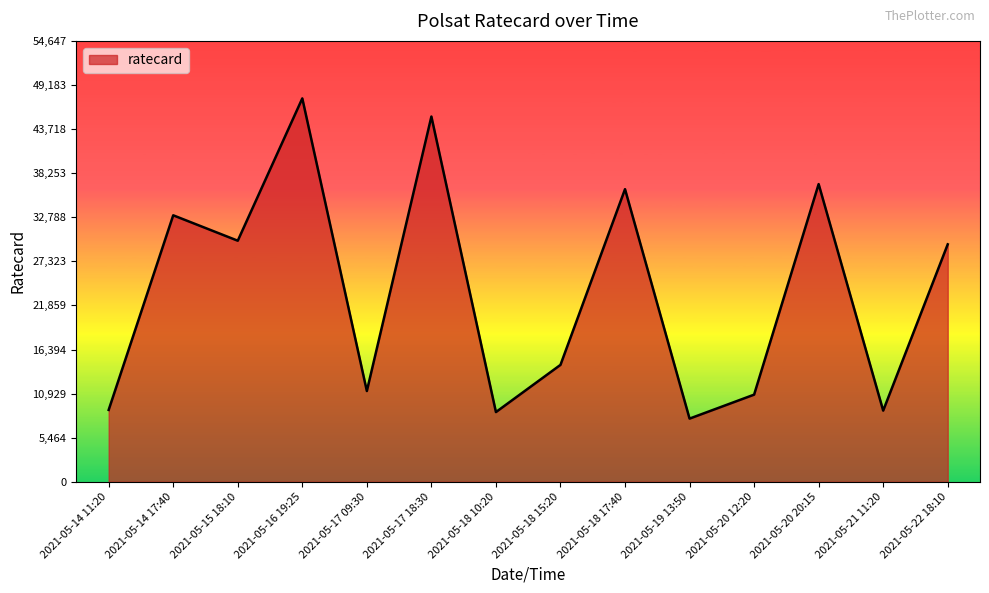

Does the chart display data point markers on the line(s)?

No